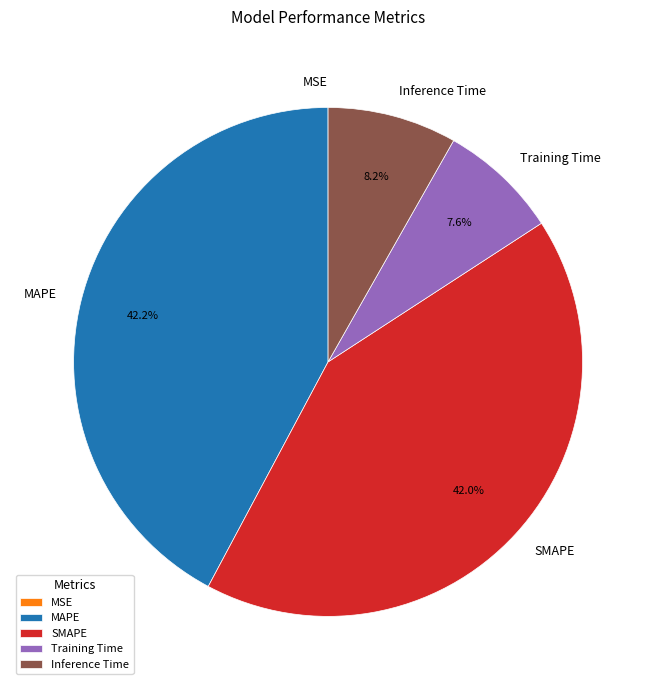

What portion of the pie excludes Training Time?

92.4%